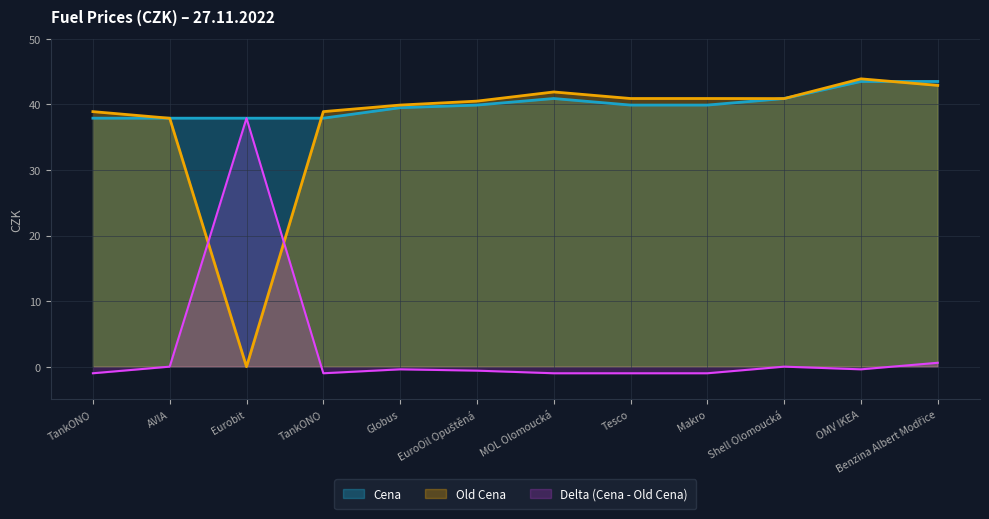

How many data points in Cena are less than 39?

4